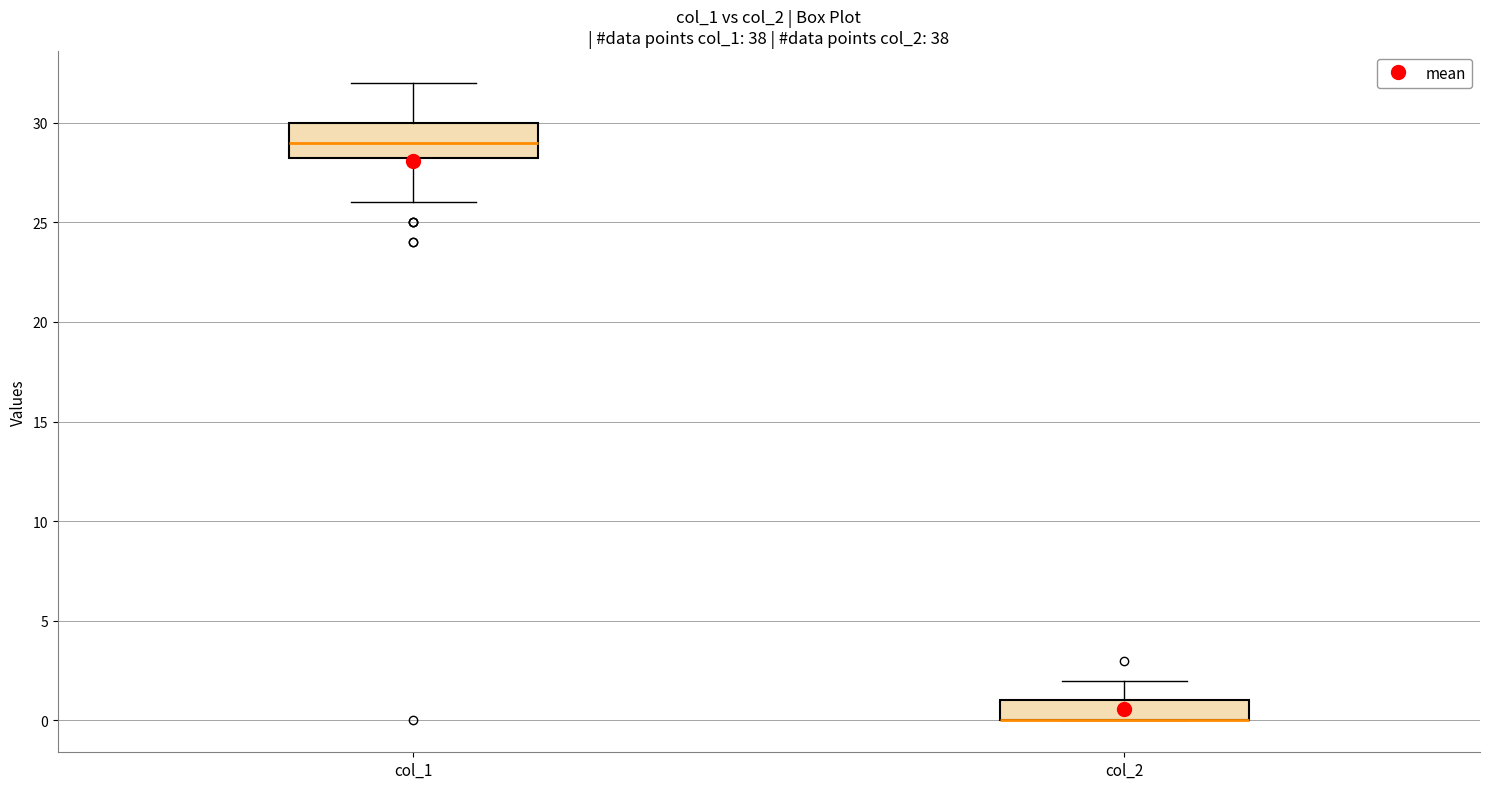

Where does the upper whisker of the box for col_1 end on the y-axis? The values are not printed on the chart, so give them approximately, as read against the axis.

32.0